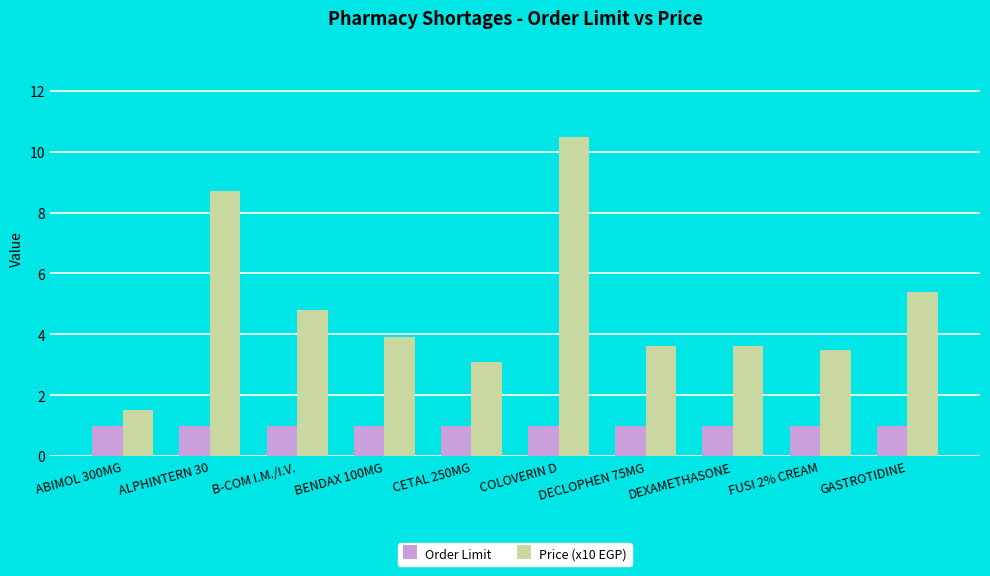

What are all the series names shown in the legend?

Order Limit, Price (x10 EGP)